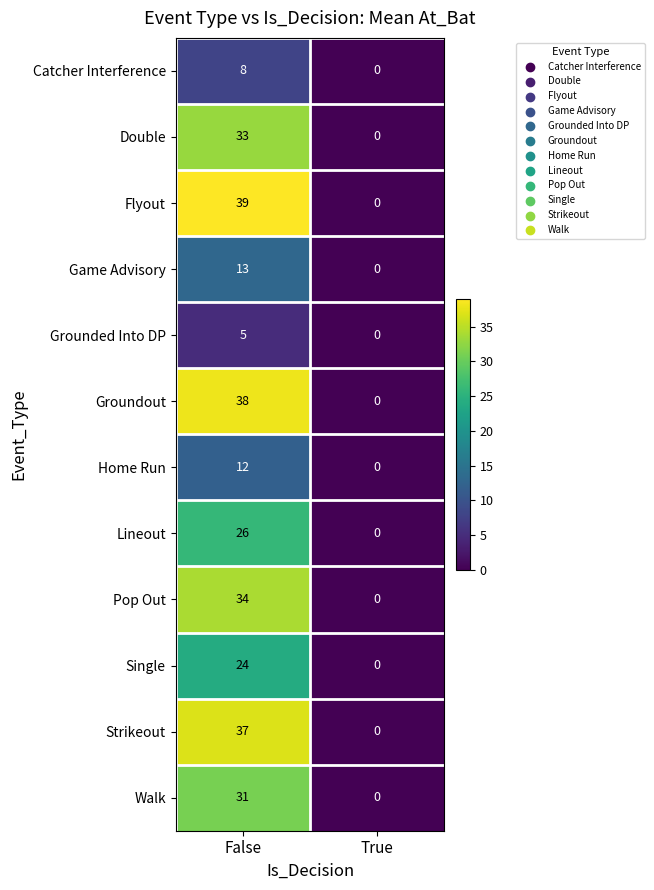

What is the spread (max minus min) of values at False?

34